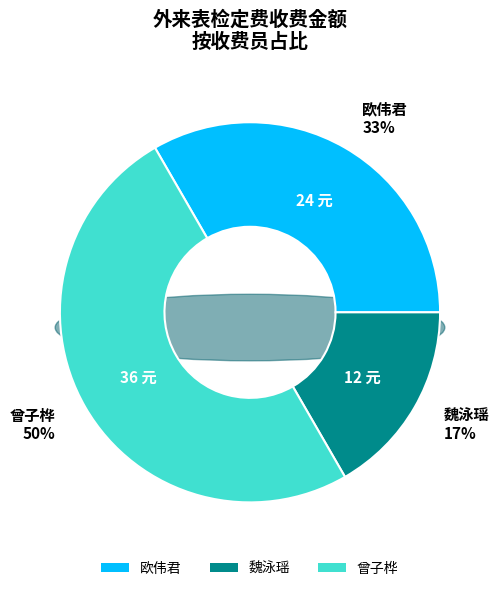

Which category has the biggest portion of the pie?

曾子桦